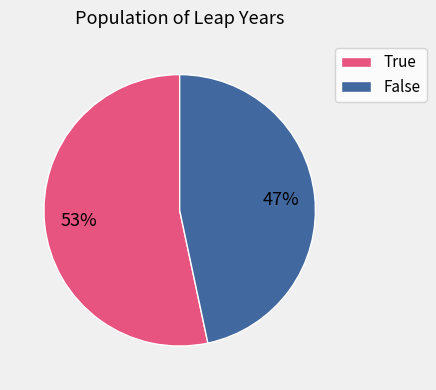

Between False and True, which is larger?

True